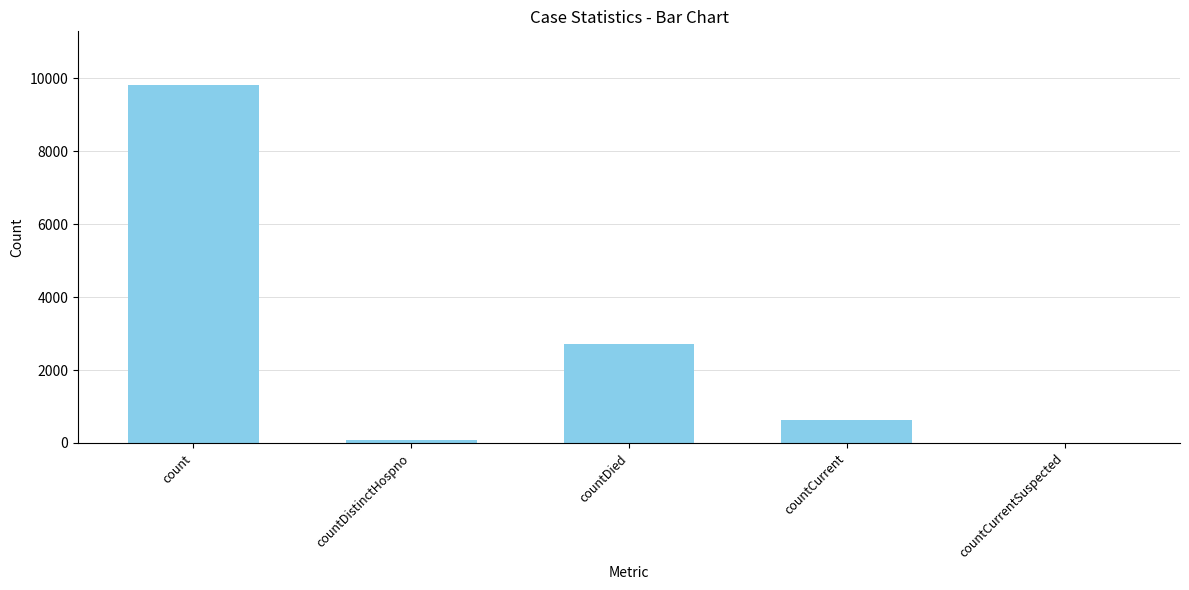

What is the sum of the values at countCurrentSuspected and count?

9819